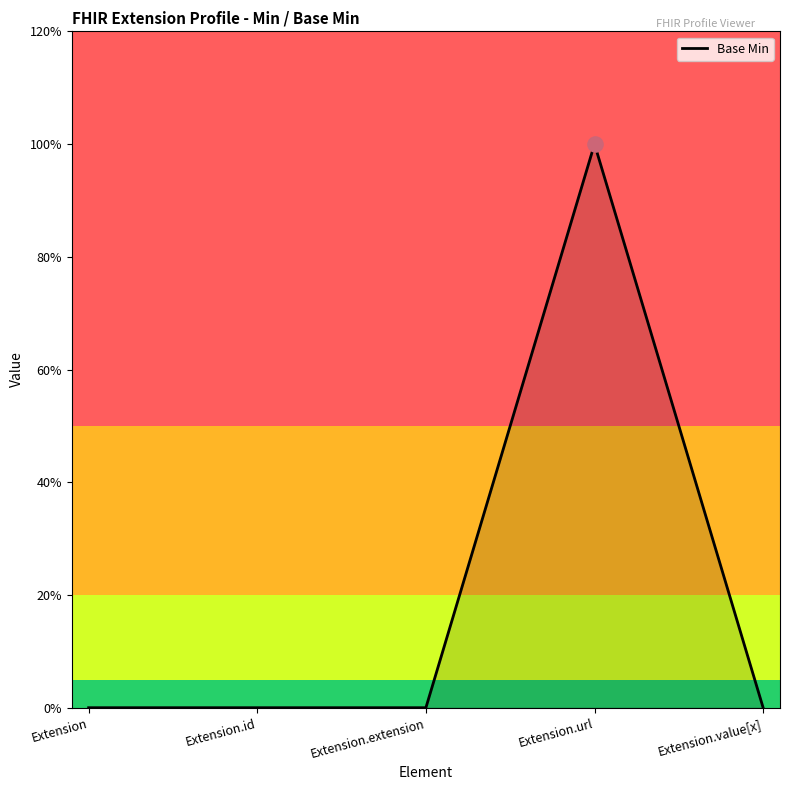

Which has a higher value, Extension.value[x] or Extension?

Extension.value[x]